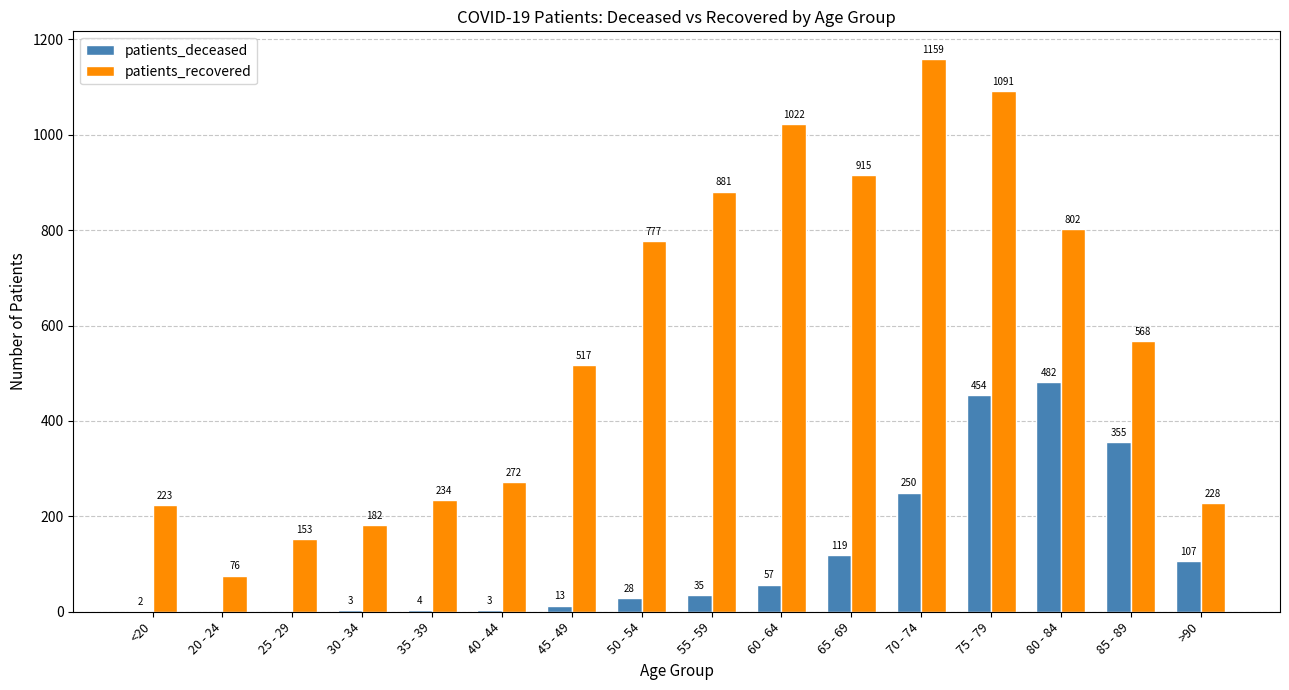

What is the approximate value of patients_recovered at 40 - 44, to the nearest 50?

250